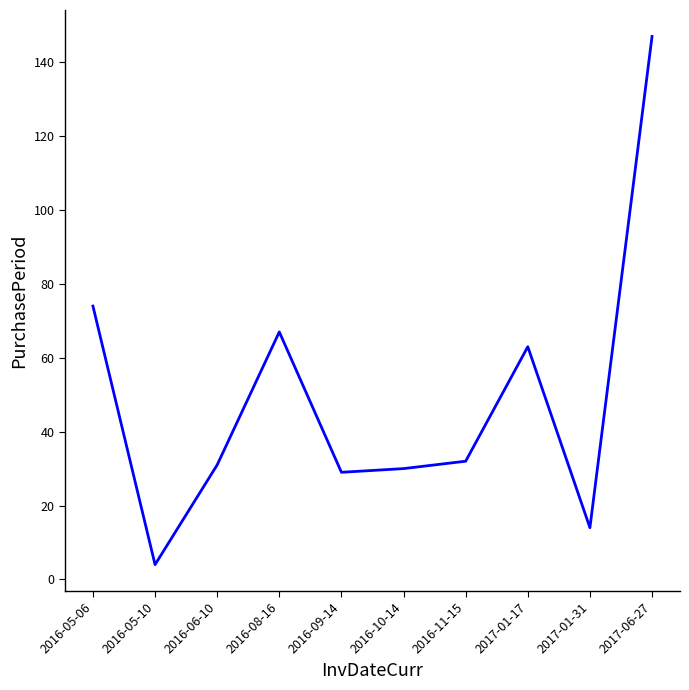

How many values are below 32?

5